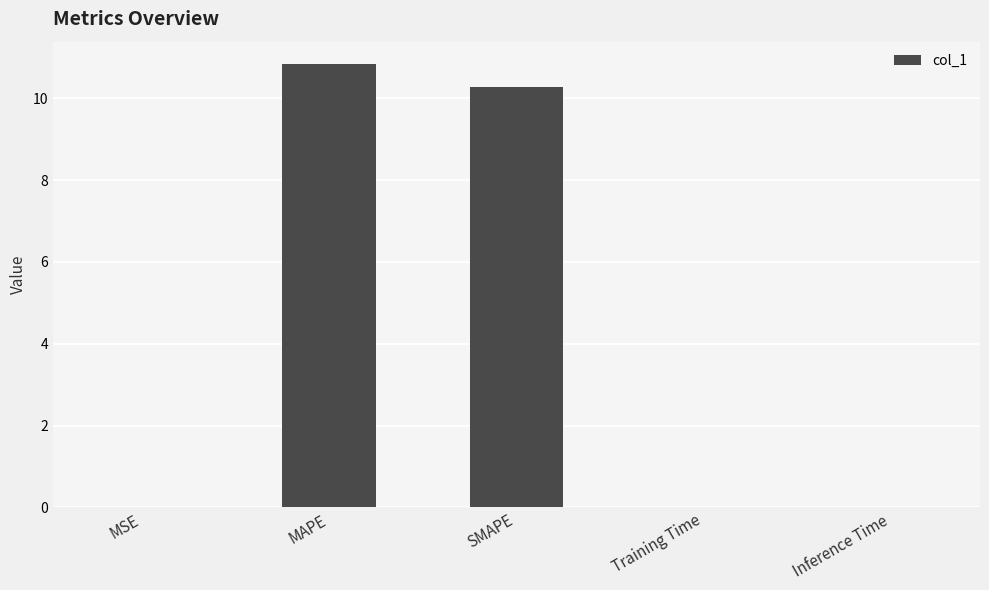

Is it true that the value at MSE is 0.0?

True